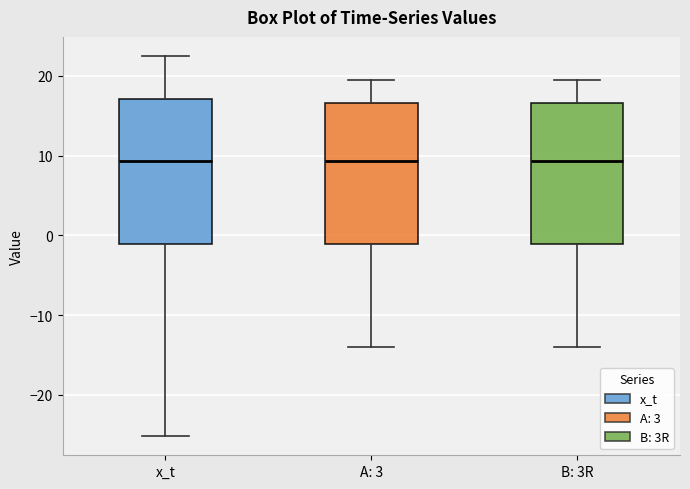

Reading left to right, read every box against the y-axis: the position of its median line, the range the box covers, and the ends of its whiskers. The values are not printed on the chart, so give them approximately, as read against the axis.

x_t: median 9, box -1 to 17, whiskers -25 to 23
A: 3: median 9, box -1 to 17, whiskers -14 to 20
B: 3R: median 9, box -1 to 17, whiskers -14 to 20